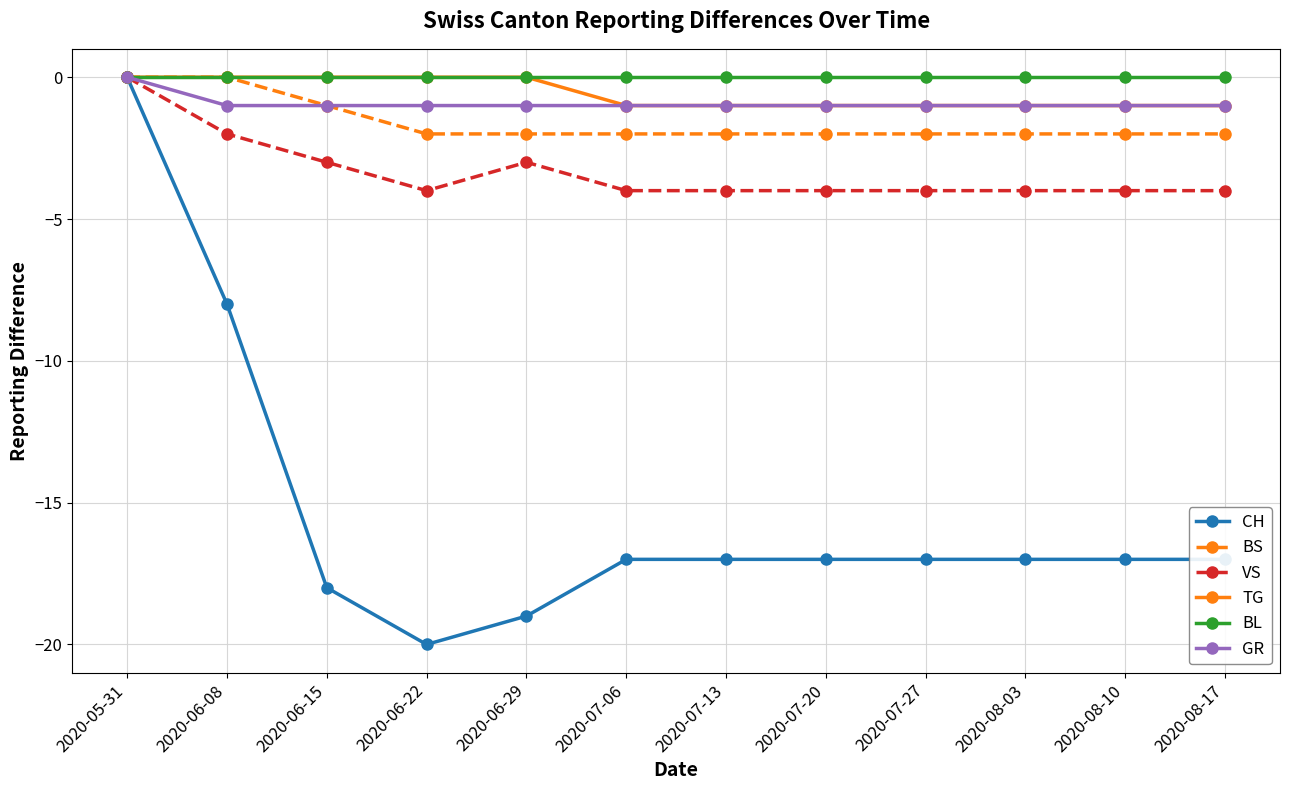

Reading right to left, list all the values displayed in this chart.

CH: -17	-17	-17	-17	-17	-17	-17	-19	-20	-18	-8	0
BS: -2	-2	-2	-2	-2	-2	-2	-2	-2	-1	0	0
VS: -4	-4	-4	-4	-4	-4	-4	-3	-4	-3	-2	0
TG: -1	-1	-1	-1	-1	-1	-1	0	0	0	0	0
BL: 0	0	0	0	0	0	0	0	0	0	0	0
GR: -1	-1	-1	-1	-1	-1	-1	-1	-1	-1	-1	0